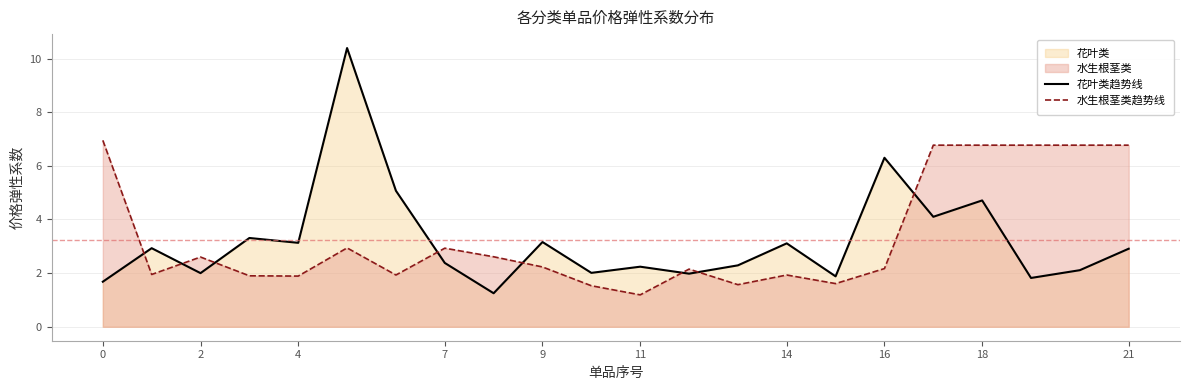

How many values in the 水生根茎类趋势线 series exceed 2?

13